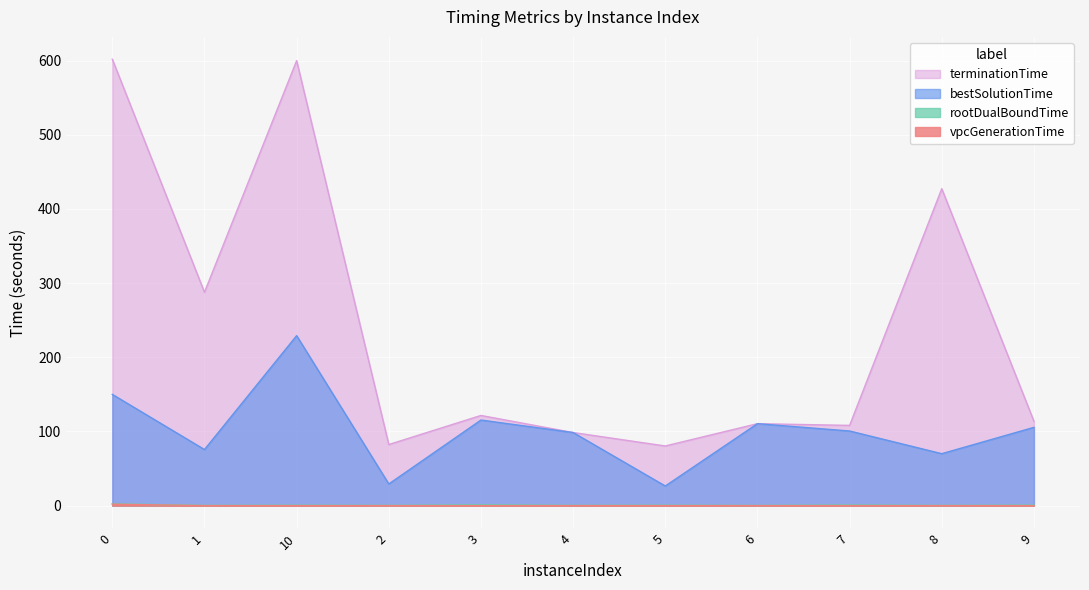

Is it true that bestSolutionTime equals 61.2 at 9?

False